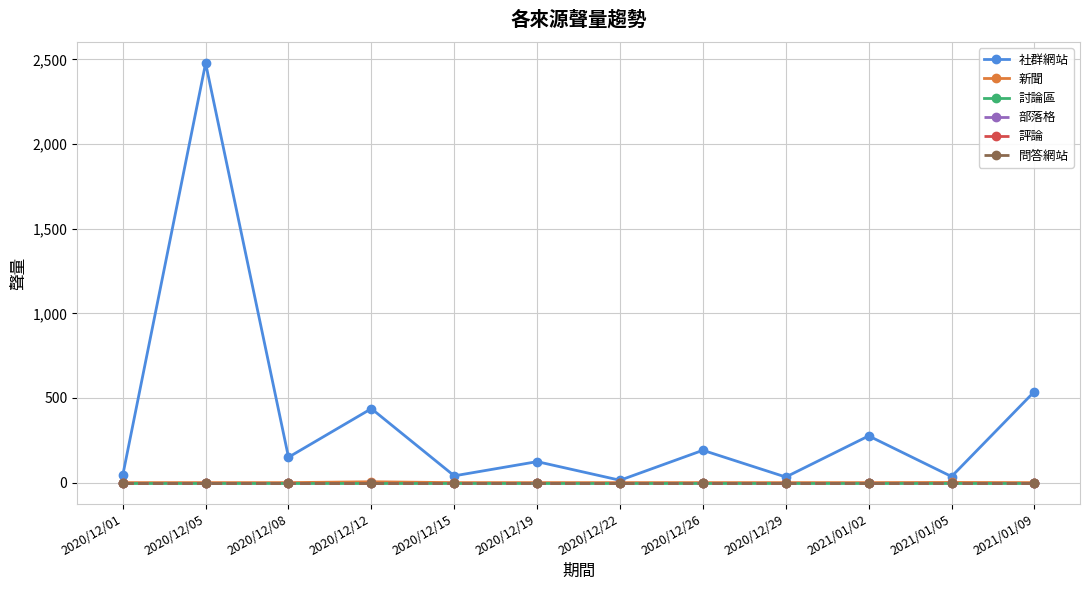

Reading right to left, list all the values displayed in this chart.

社群網站: 2021/01/09=538	2021/01/05=36	2021/01/02=276	2020/12/29=33	2020/12/26=191	2020/12/22=14	2020/12/19=124	2020/12/15=40	2020/12/12=437	2020/12/08=150	2020/12/05=2478	2020/12/01=43
新聞: 2021/01/09=0	2021/01/05=1	2021/01/02=0	2020/12/29=0	2020/12/26=0	2020/12/22=0	2020/12/19=0	2020/12/15=0	2020/12/12=5	2020/12/08=0	2020/12/05=0	2020/12/01=0
討論區: 2021/01/09=0	2021/01/05=0	2021/01/02=0	2020/12/29=0	2020/12/26=0	2020/12/22=0	2020/12/19=0	2020/12/15=0	2020/12/12=0	2020/12/08=0	2020/12/05=0	2020/12/01=0
部落格: 2021/01/09=0	2021/01/05=0	2021/01/02=0	2020/12/29=0	2020/12/26=0	2020/12/22=0	2020/12/19=0	2020/12/15=0	2020/12/12=0	2020/12/08=0	2020/12/05=0	2020/12/01=0
評論: 2021/01/09=0	2021/01/05=0	2021/01/02=0	2020/12/29=0	2020/12/26=0	2020/12/22=0	2020/12/19=0	2020/12/15=0	2020/12/12=0	2020/12/08=0	2020/12/05=0	2020/12/01=0
問答網站: 2021/01/09=0	2021/01/05=0	2021/01/02=0	2020/12/29=0	2020/12/26=0	2020/12/22=0	2020/12/19=0	2020/12/15=0	2020/12/12=0	2020/12/08=0	2020/12/05=0	2020/12/01=0